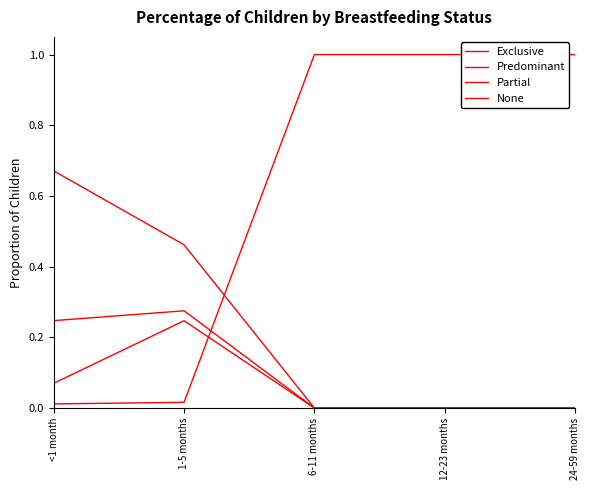

At how many categories does at least one series exceed 0?

5